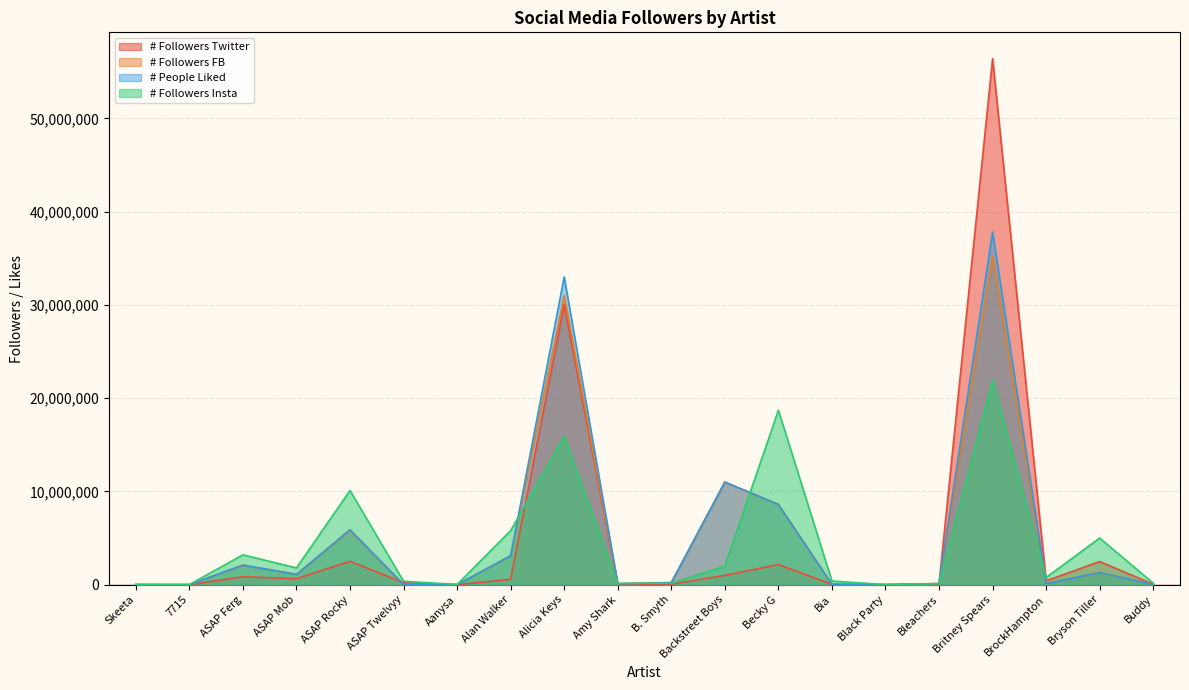

What is the spread (max minus min) of values at ASAP Ferg?

2348000